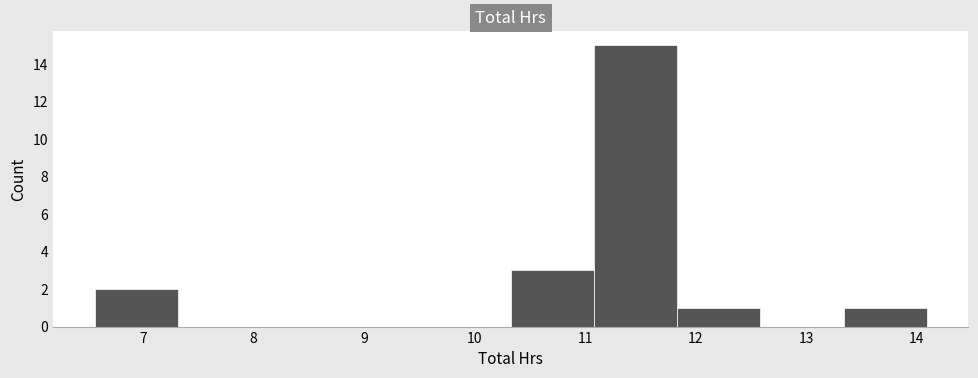

What is the height of the bar covering 10.3 to 11.1 on the x-axis? Neither the bar edges nor the heights are printed on the chart, so give them approximately, as read against the axes.

3